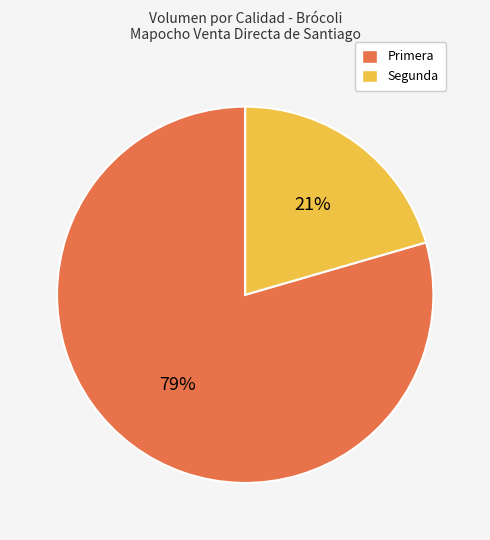

How many slices are in this pie chart?

2